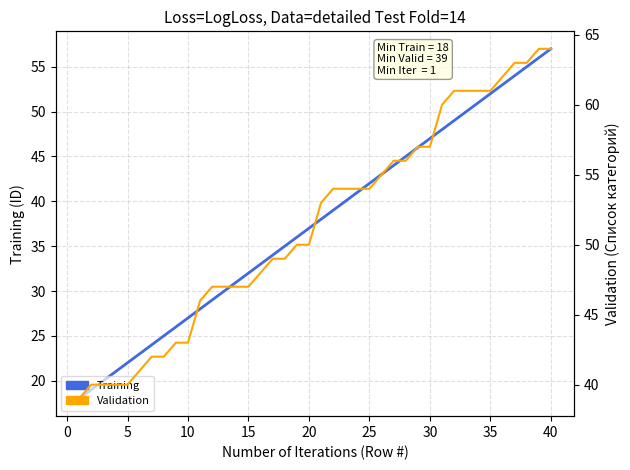

What is the difference between the maximum and second lowest values in the Validation series?

24